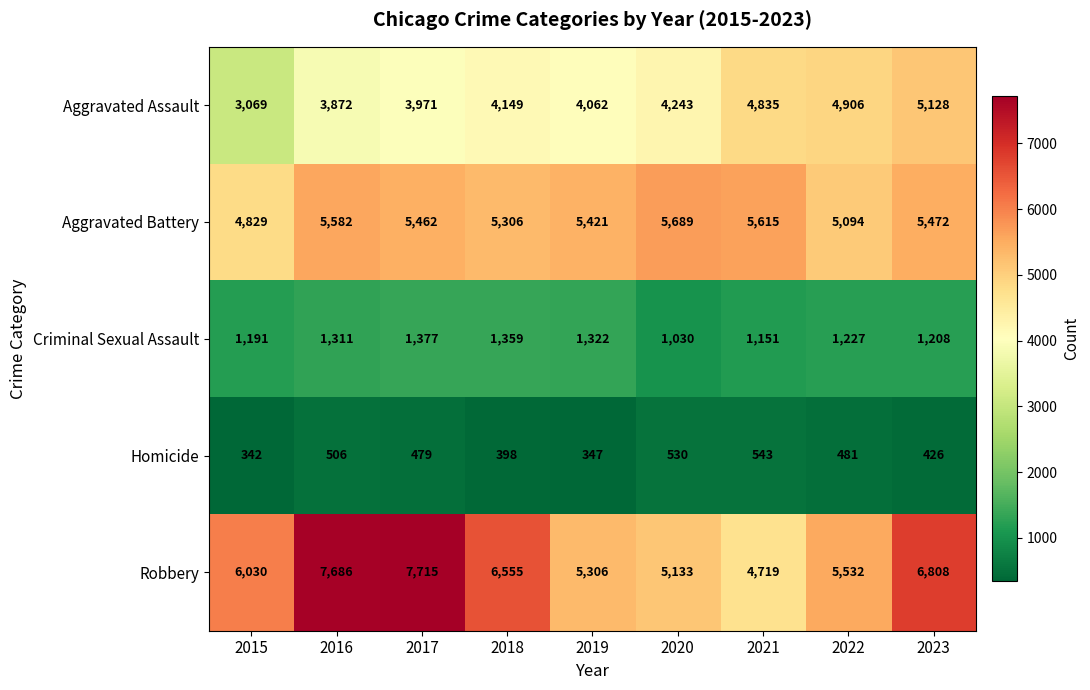

What is the approximate value of Homicide at 2019, to the nearest 10?

350